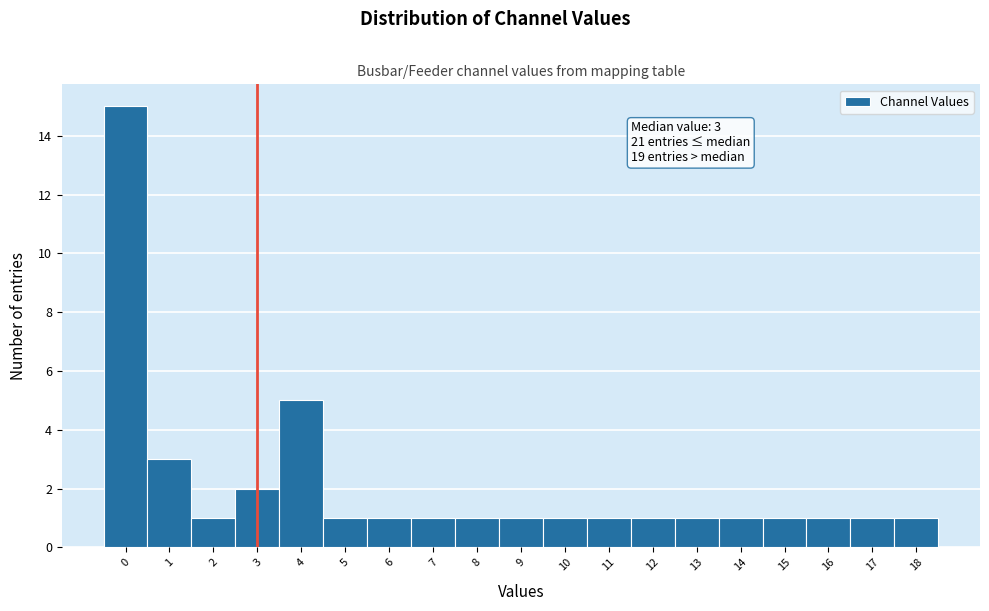

Over which range of the x-axis is the bar tallest?

-0.5 to 0.5